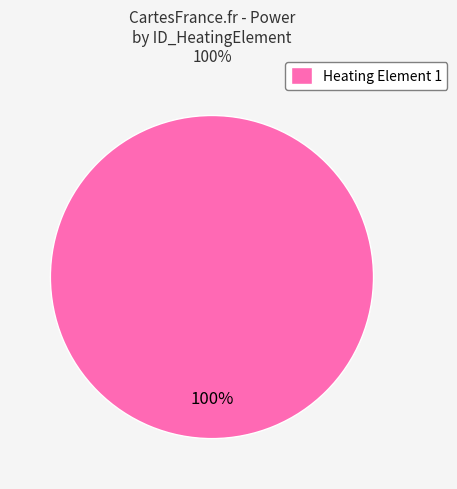

How many slices are in this pie chart?

1